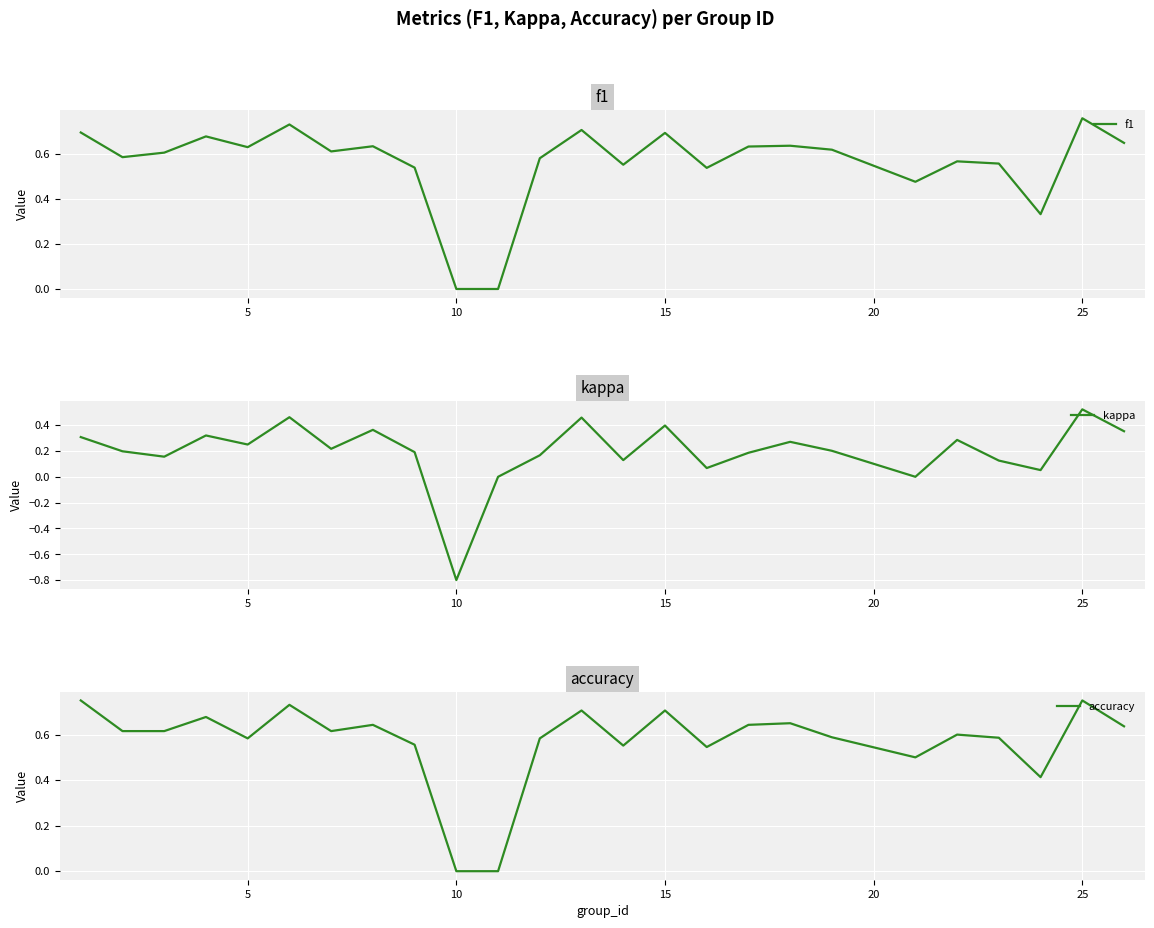

What is the minimum value for kappa?

-0.8